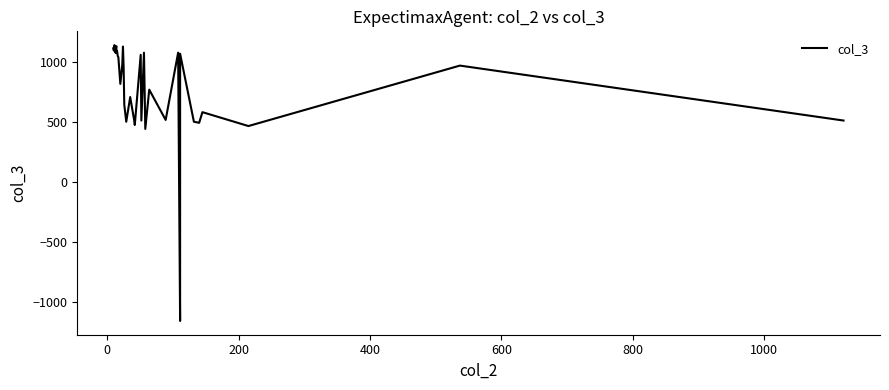

The chart shows a value of 1613 at 31. True or false?

False